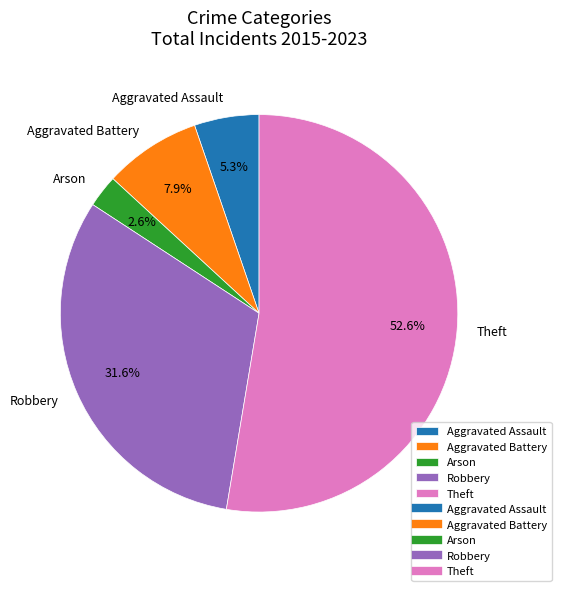

How many segments does this pie chart have?

5